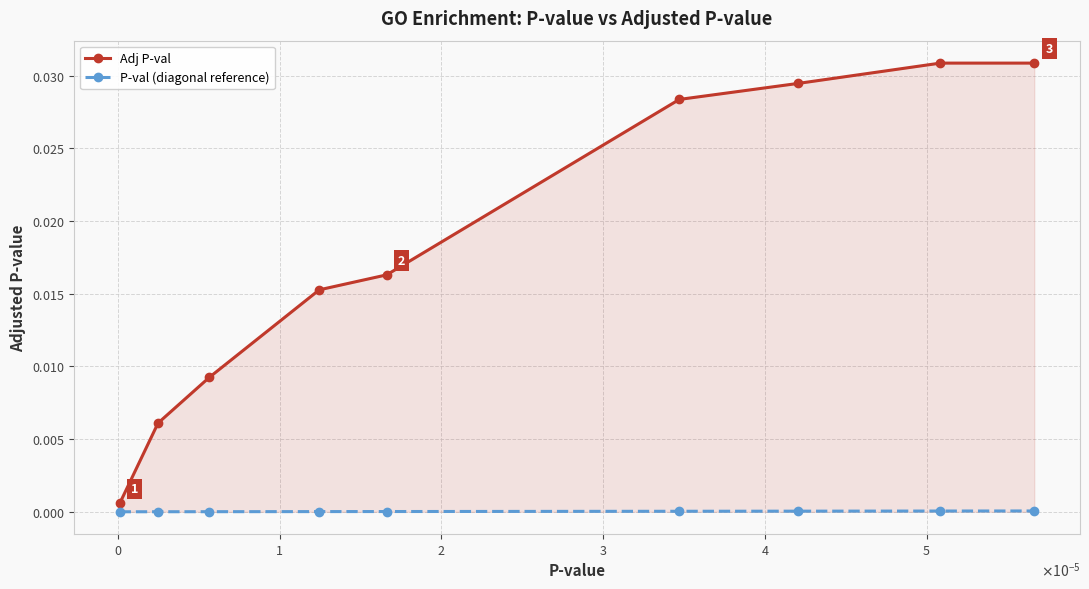

What are all the series names shown in the legend?

Adj P-val, P-val (diagonal reference)